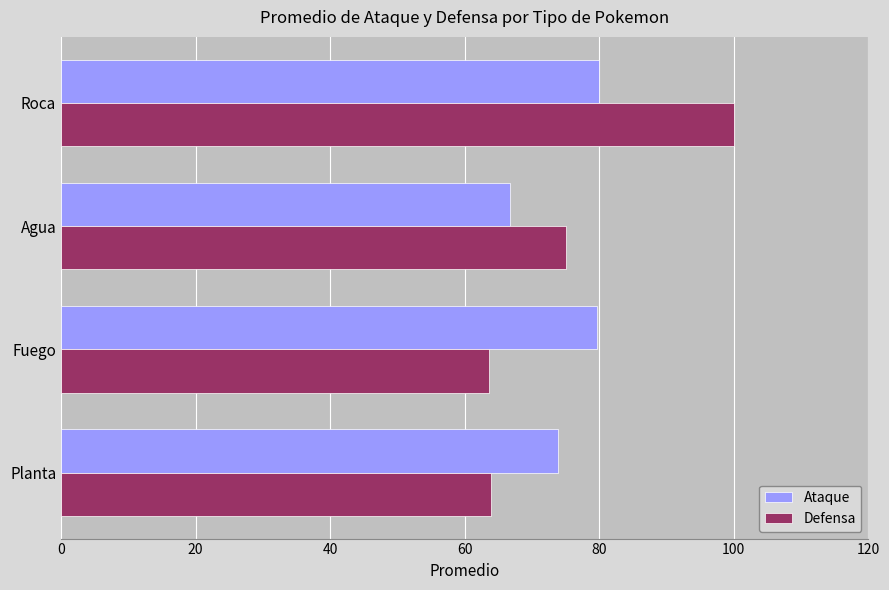

What is the greatest value displayed?

100.0